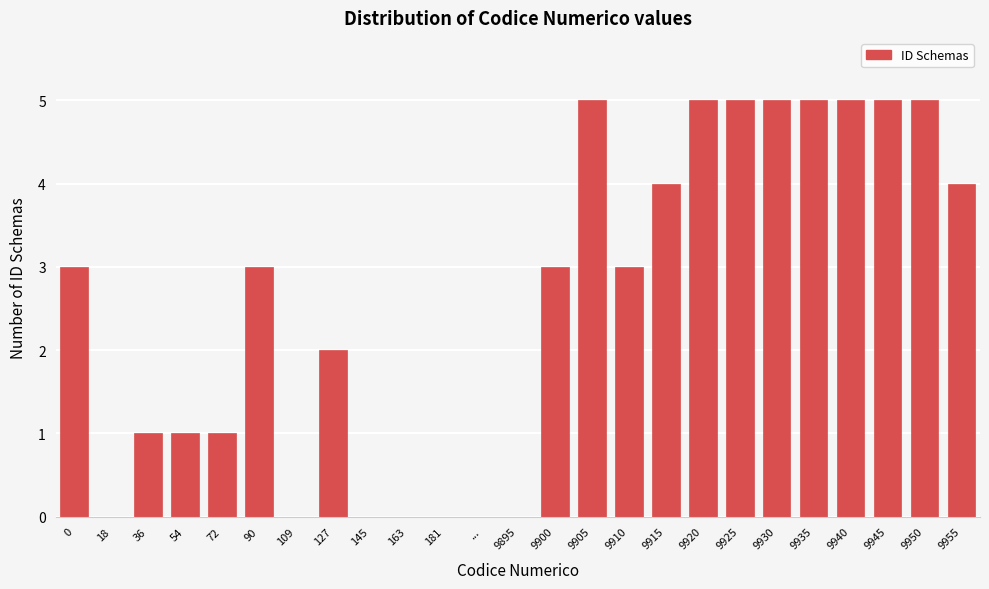

Reading right to left, transcribe all the data shown in this chart.

9955=4	9950=5	9945=5	9940=5	9935=5	9930=5	9925=5	9920=5	9915=4	9910=3	9905=5	9900=3	9895=0	...=0	181=0	163=0	145=0	127=2	109=0	90=3	72=1	54=1	36=1	18=0	0=3